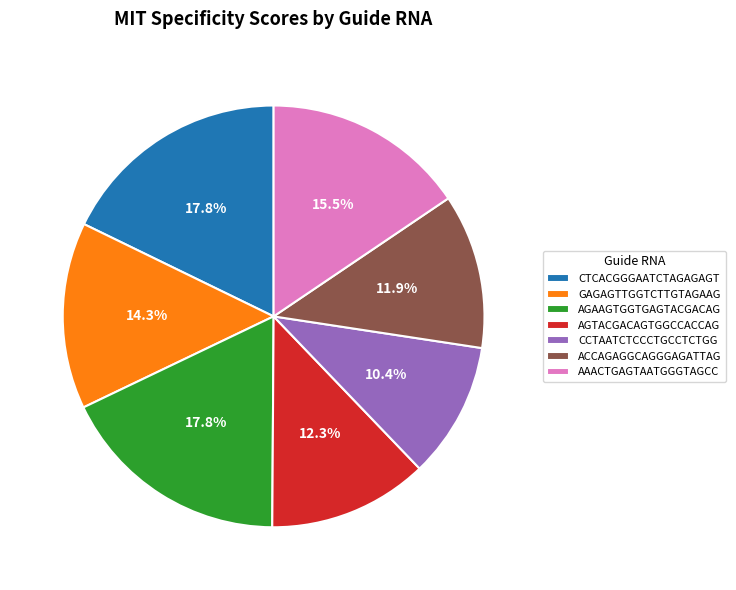

Which slice is the smallest?

CCTAATCTCCCTGCCTCTGG